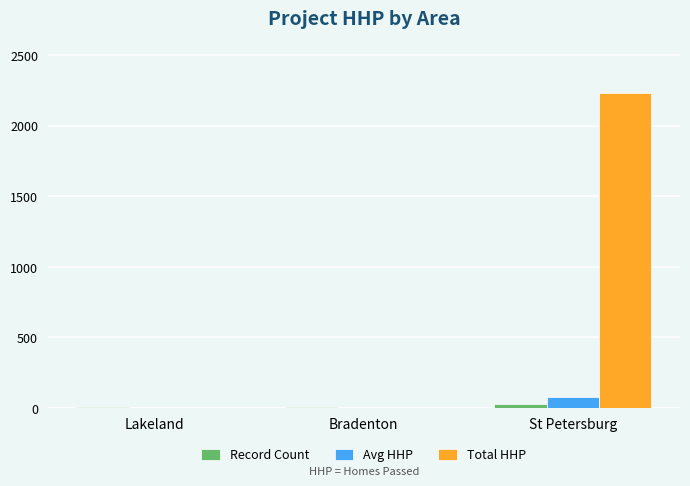

Between Lakeland and St Petersburg, which series saw the biggest shift?

Total HHP